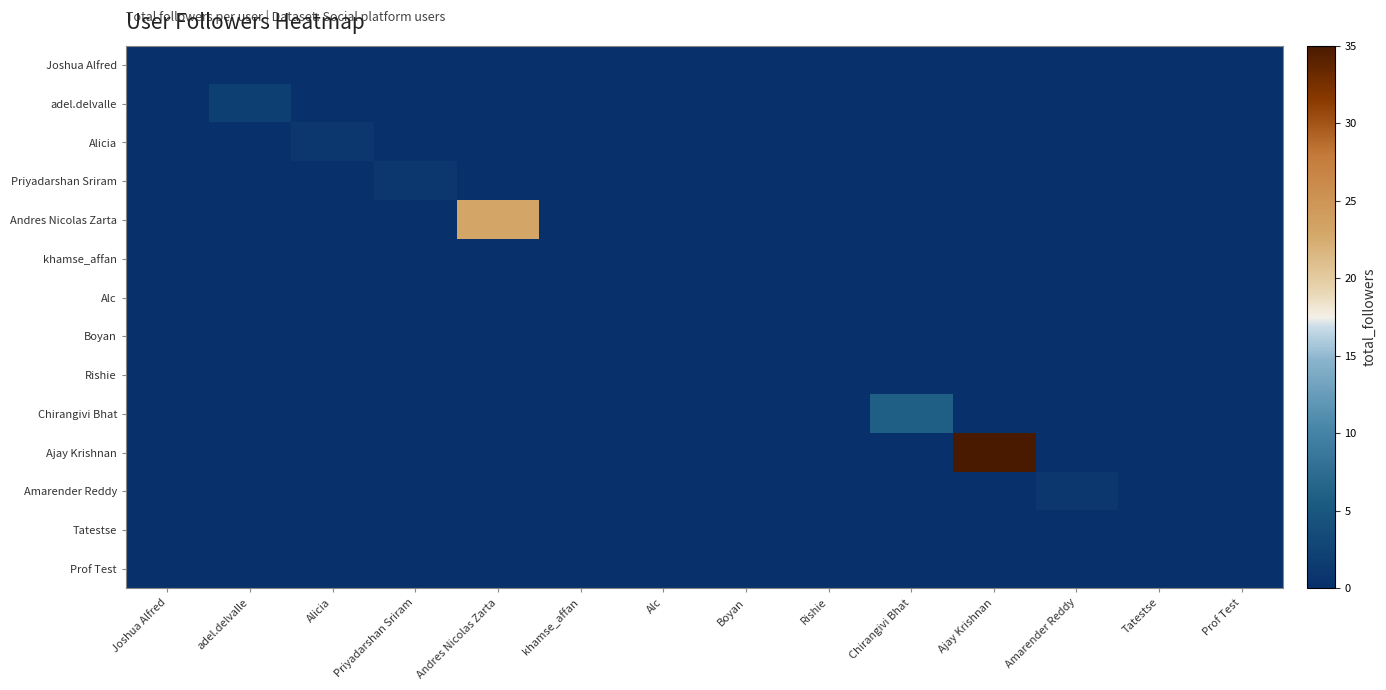

How many distinct data groups are displayed?

14